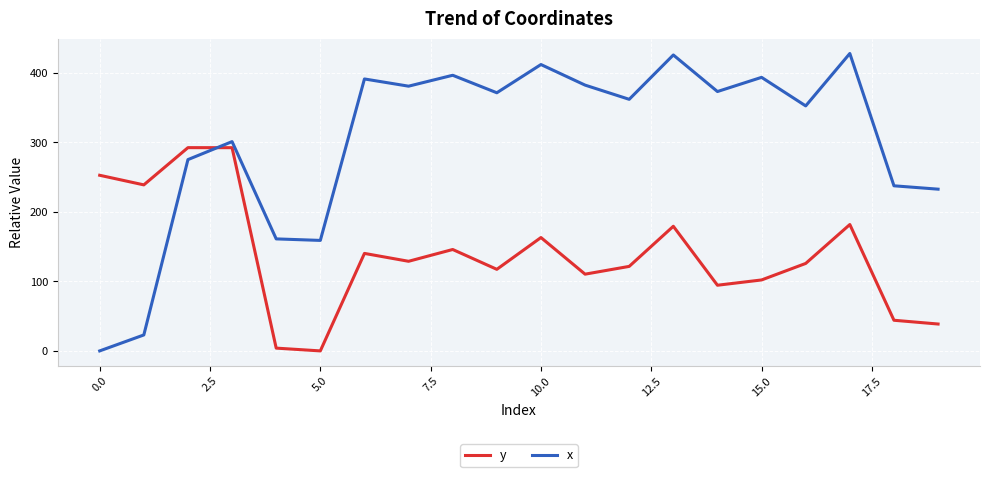

How many intersections are there between x and y?

1